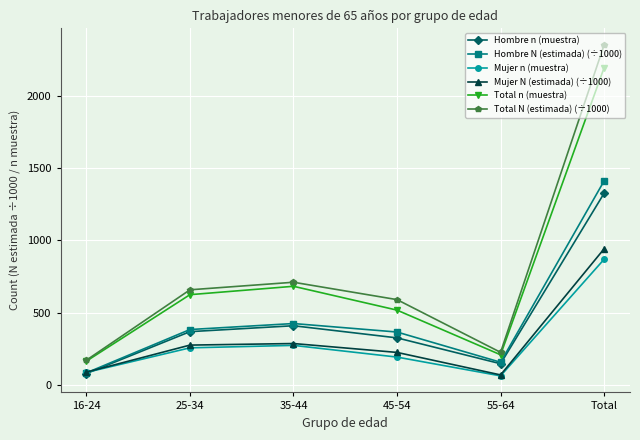

Which series changed the most between 25-34 and Total?

Total N (estimada) (÷1000)